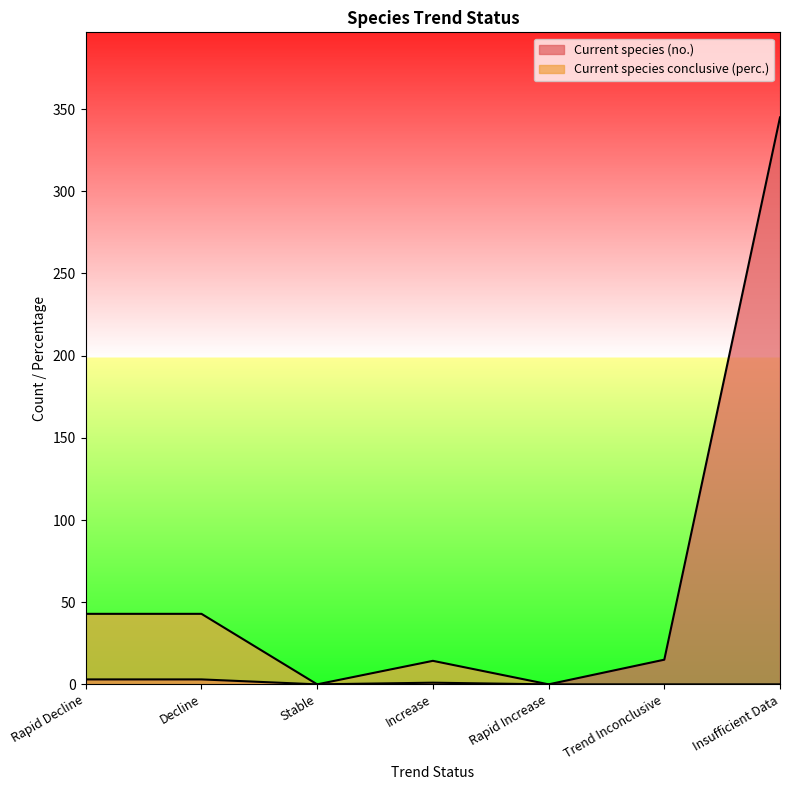

At which label does Current species conclusive (perc.) reach its peak?

Rapid Decline